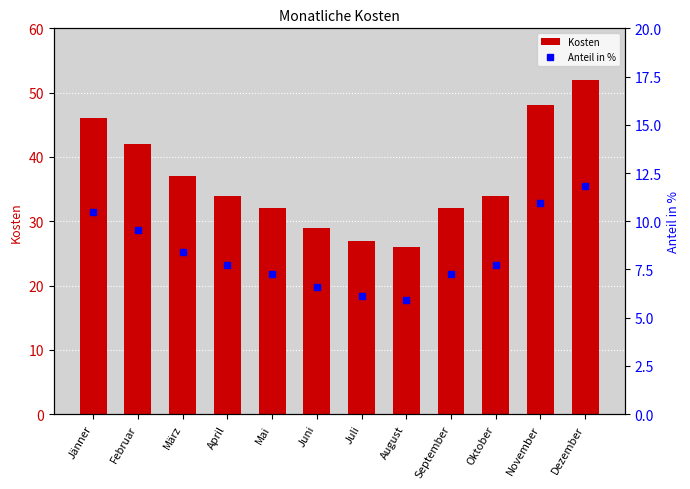

Which series has the widest spread of values?

Kosten